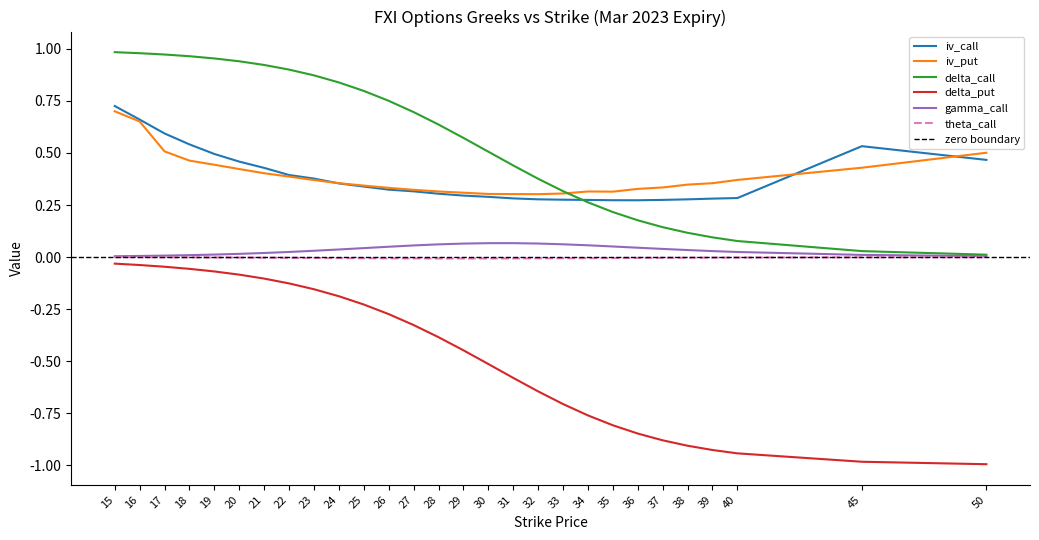

What is the value of the delta_call point at the 26th from the left?

0.1